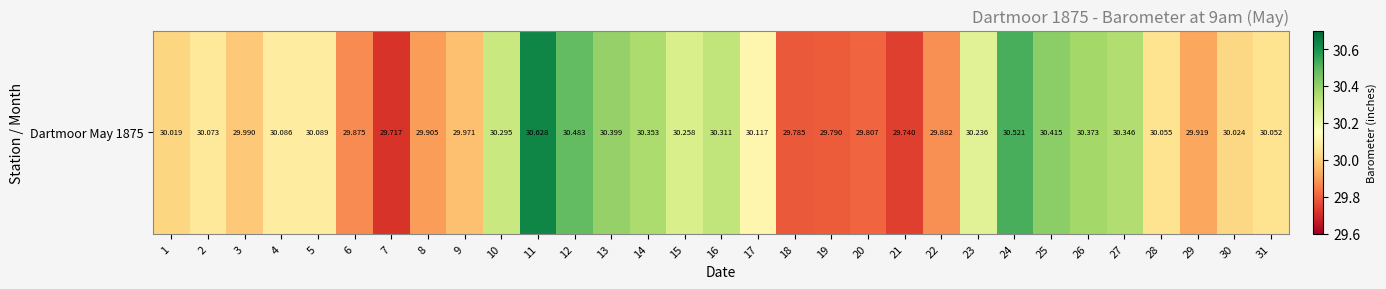

Reading right to left, list all the values displayed in this chart.

30.1	30.0	29.9	30.1	30.3	30.4	30.4	30.5	30.2	29.9	29.7	29.8	29.8	29.8	30.1	30.3	30.3	30.4	30.4	30.5	30.6	30.3	30.0	29.9	29.7	29.9	30.1	30.1	30.0	30.1	30.0